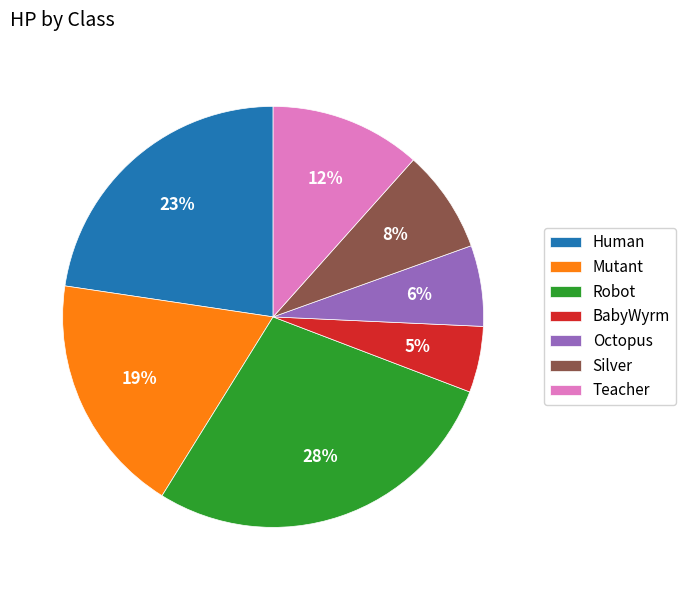

Which slice is the smallest?

BabyWyrm